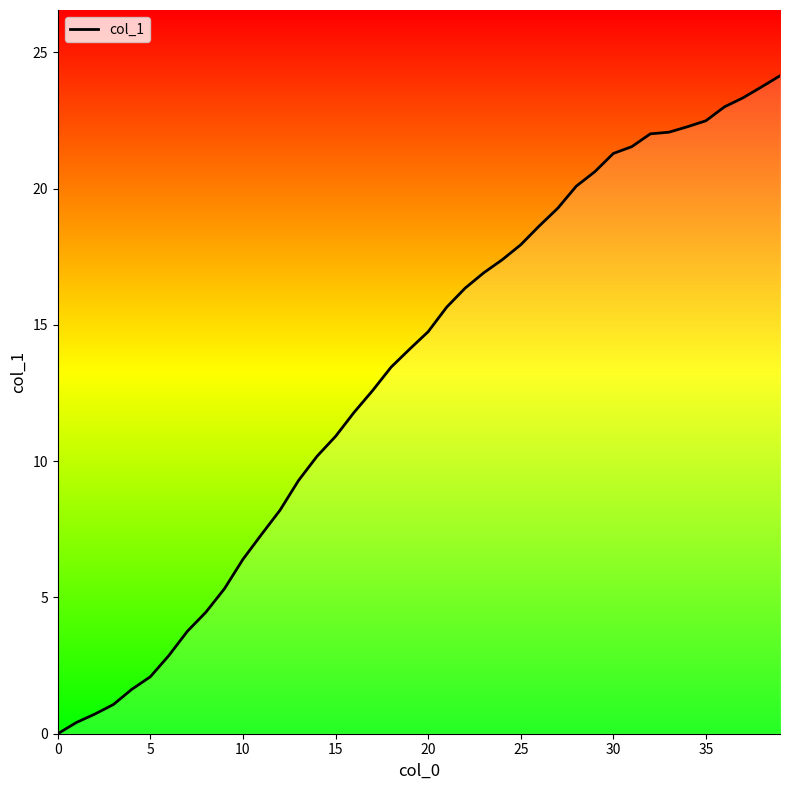

How many distinct data groups are displayed?

1